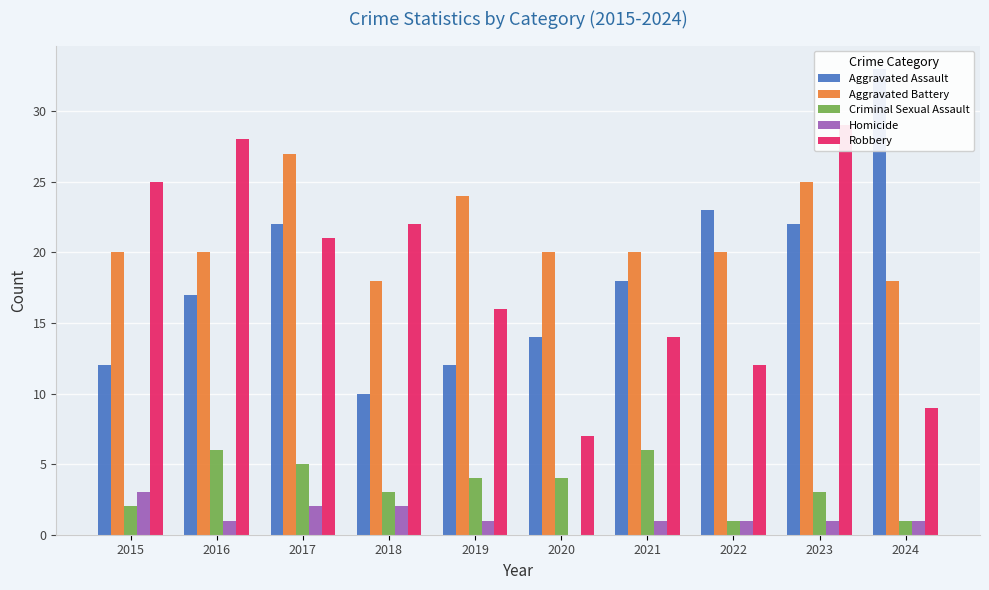

How many Criminal Sexual Assault values are between 2 and 5?

6